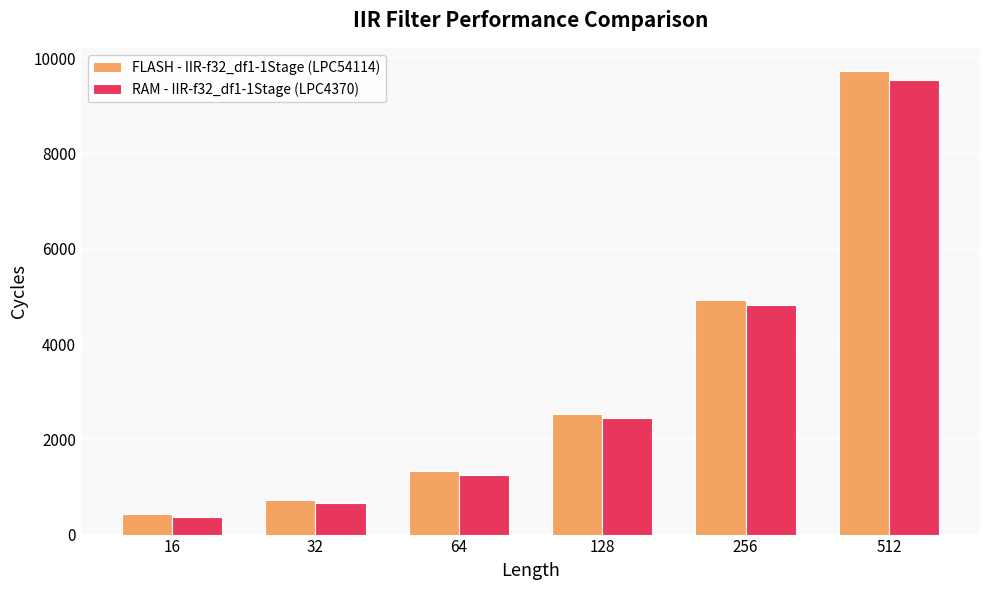

Does the chart contain stacked bars?

No